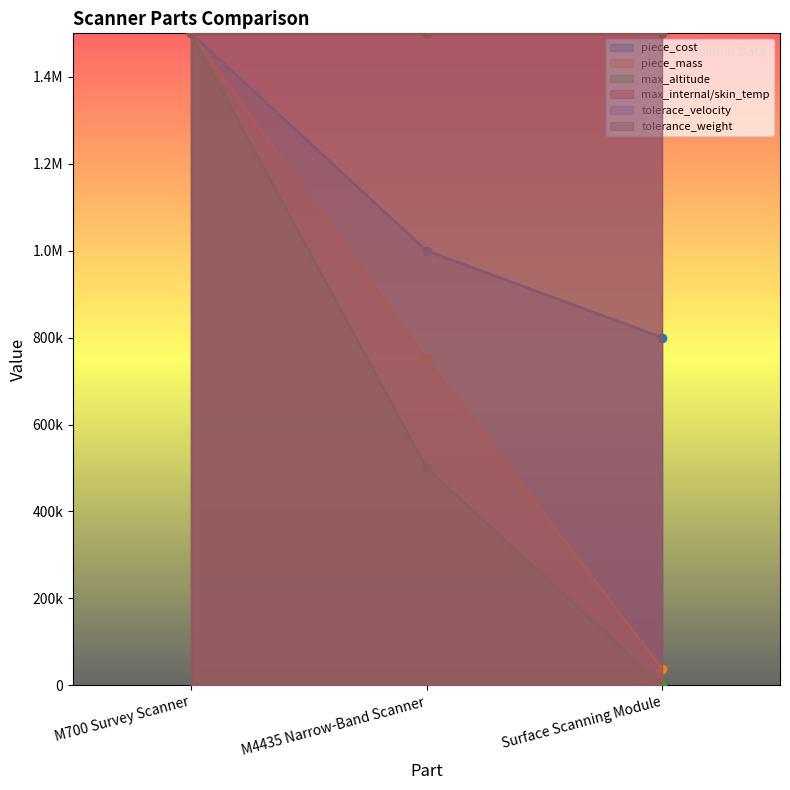

What is the lowest value of the max_altitude series?

1000